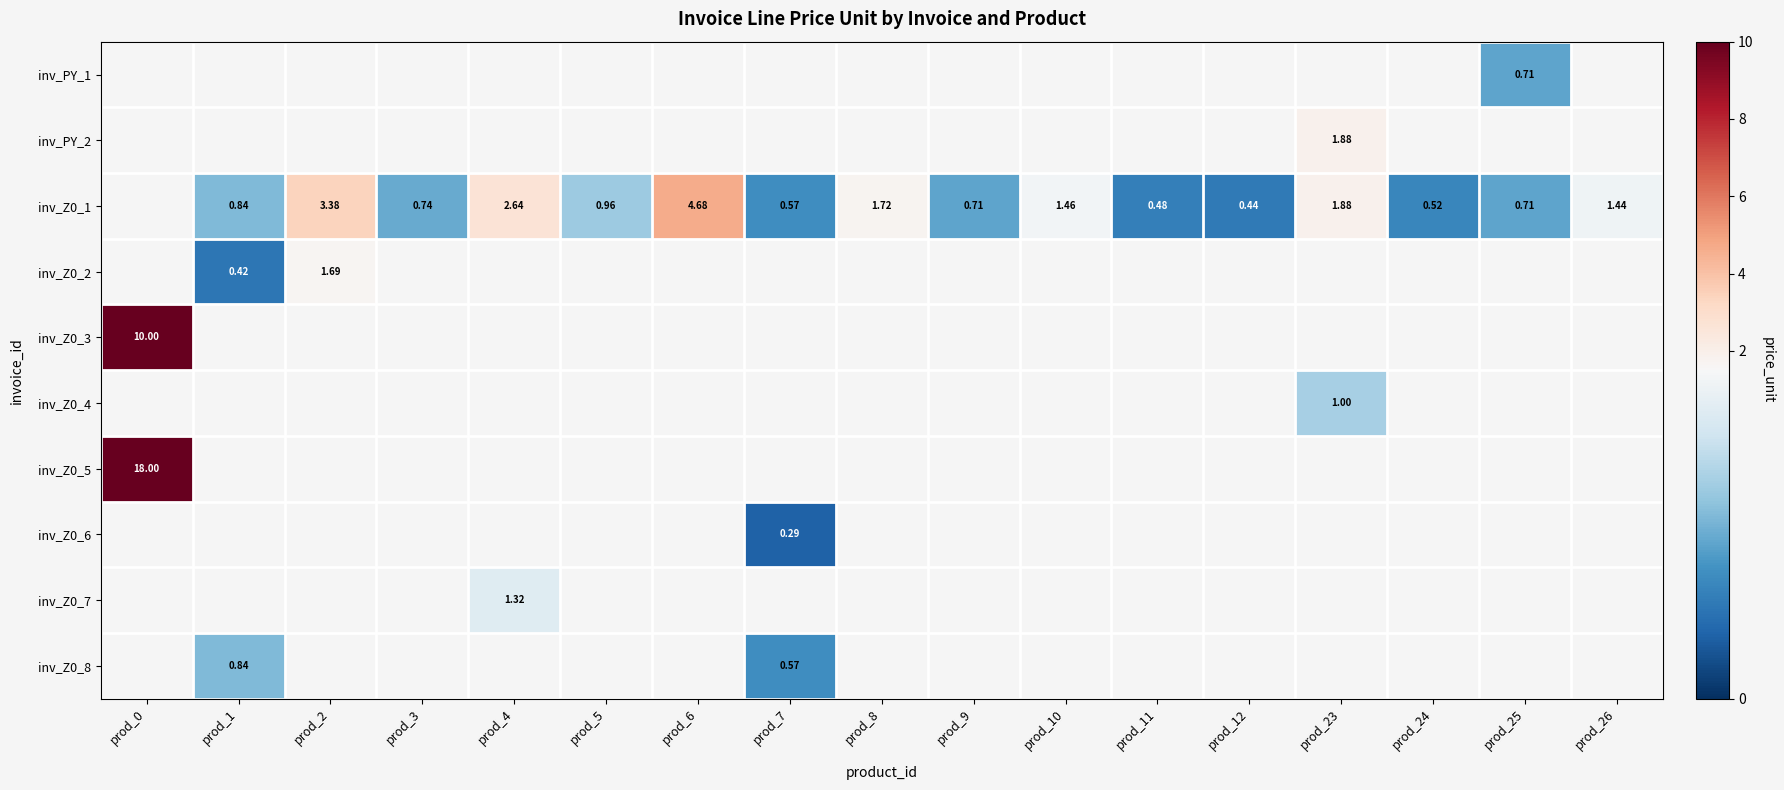

Is the value of inv_Z0_2 at prod_4 greater than the value of inv_PY_2 at prod_4?

No